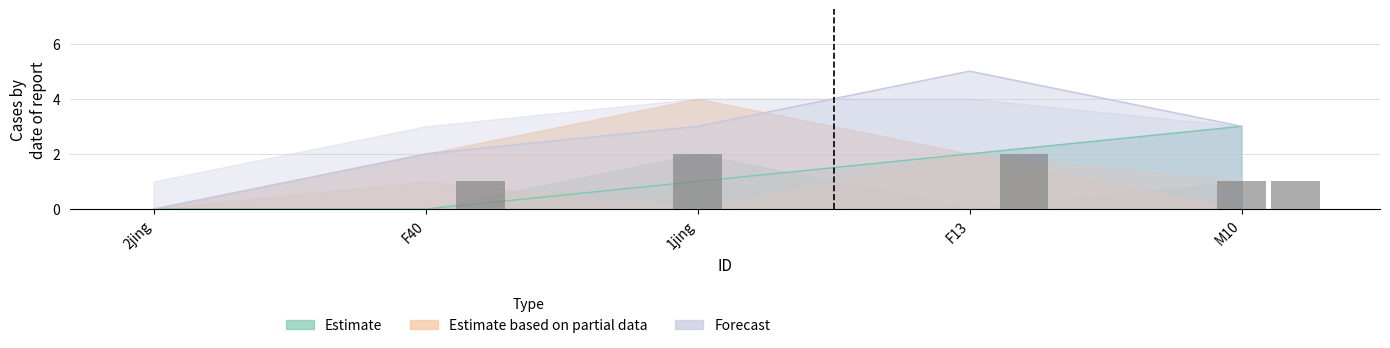

Is the value of CI01000149_247661_247723.A at 2jing greater than the value of CI01000138_303063_303120.A at 2jing?

No